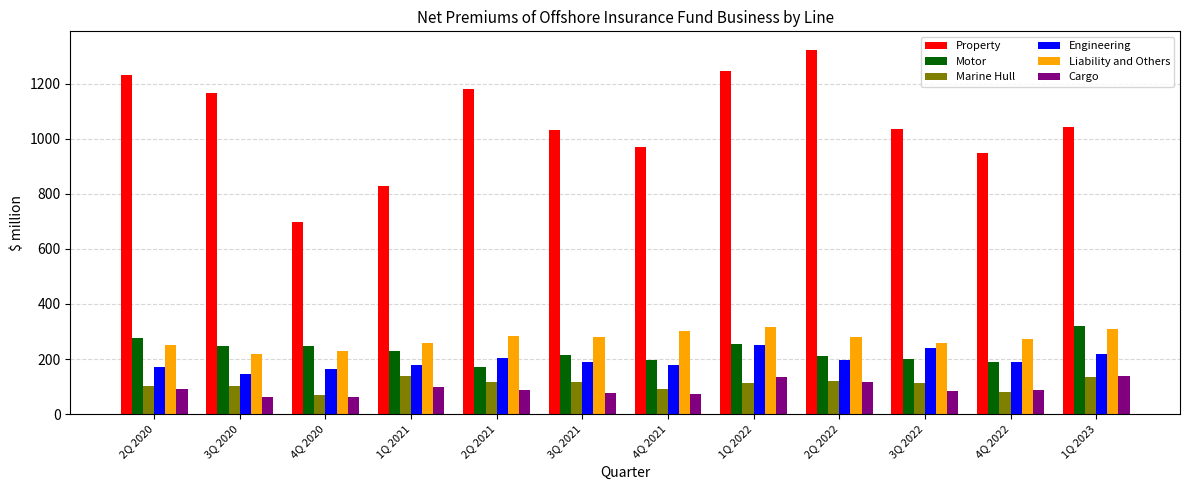

How many groups of bars are there?

12